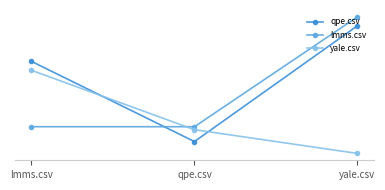

Reading left to right, what are all the values shown in this chart?

qpe.csv: lmms.csv=0.6	qpe.csv=0.3	yale.csv=0.7
lmms.csv: lmms.csv=0.3	qpe.csv=0.3	yale.csv=0.7
yale.csv: lmms.csv=0.5	qpe.csv=0.3	yale.csv=0.2